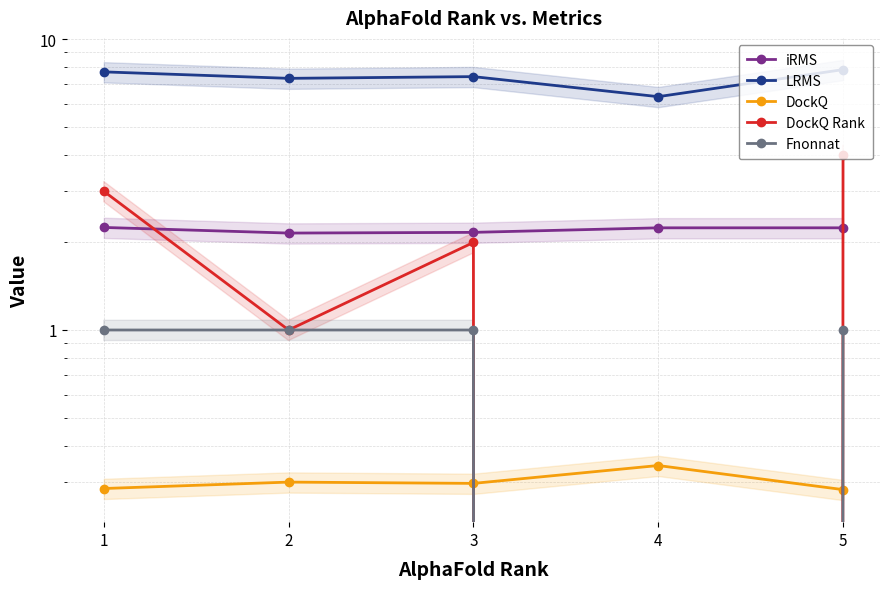

Where is the first local minimum for DockQ?

3